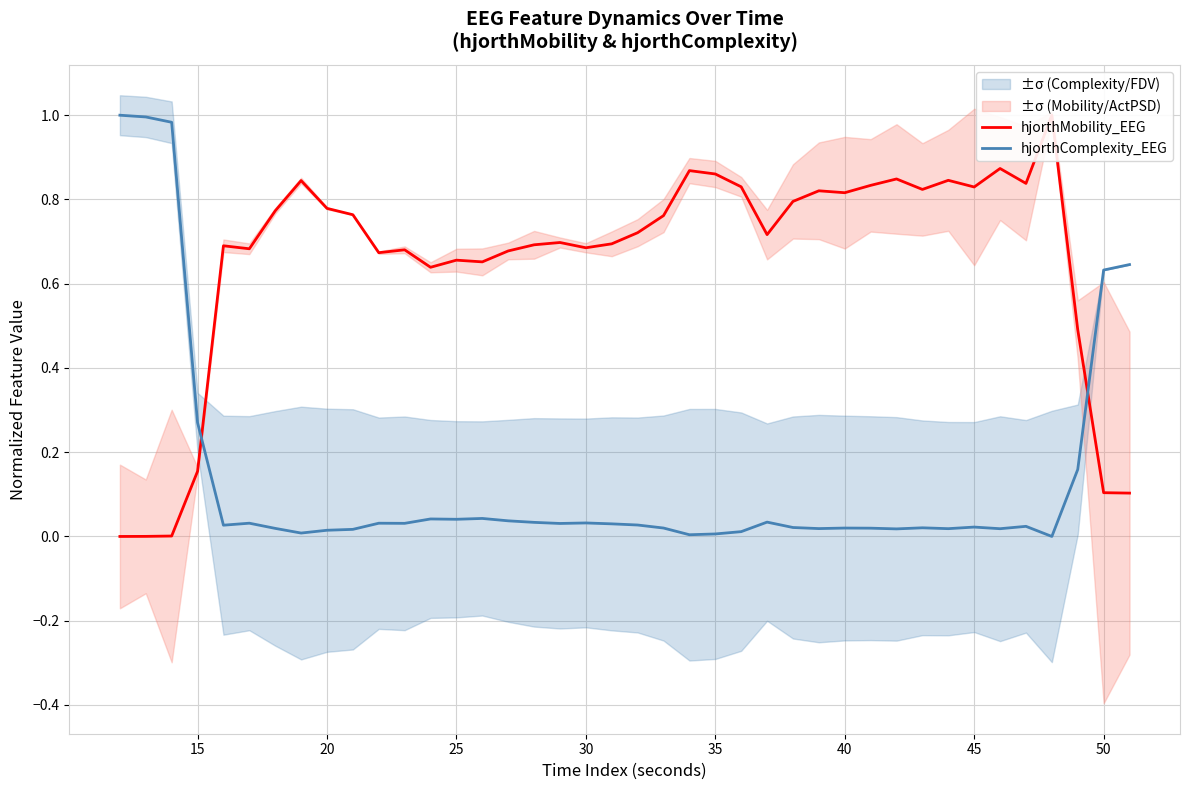

The value of hjorthComplexity_EEG at 15 is 0.5. True or false?

False